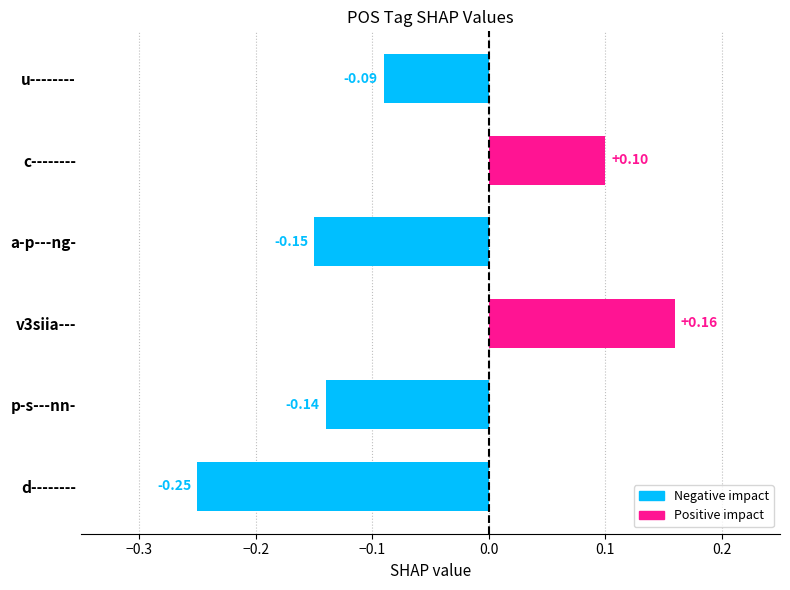

What is the difference between the maximum and second lowest values?

0.3